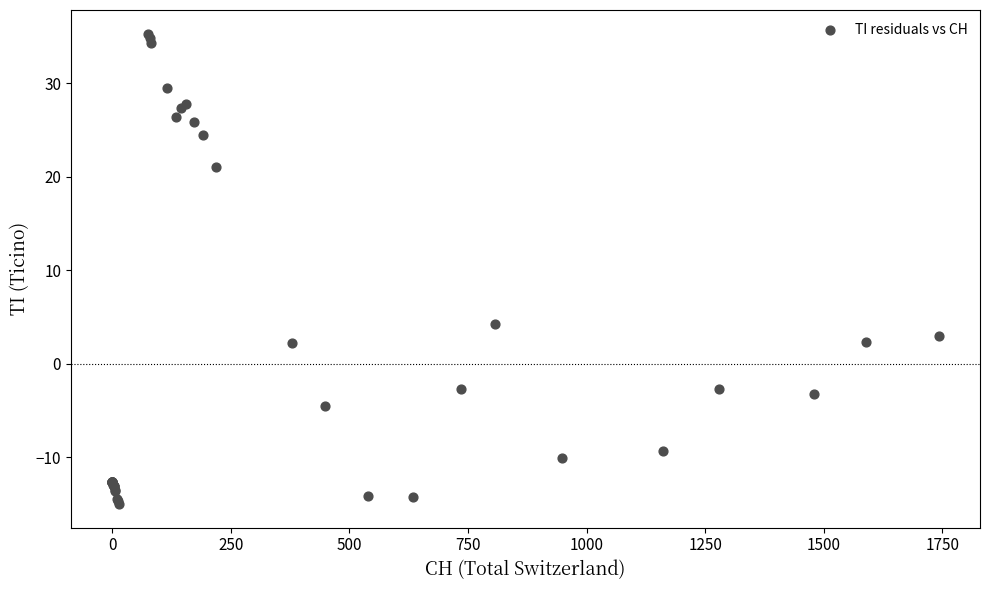

What Y value in the scatter plot is closest to 10?

4.3